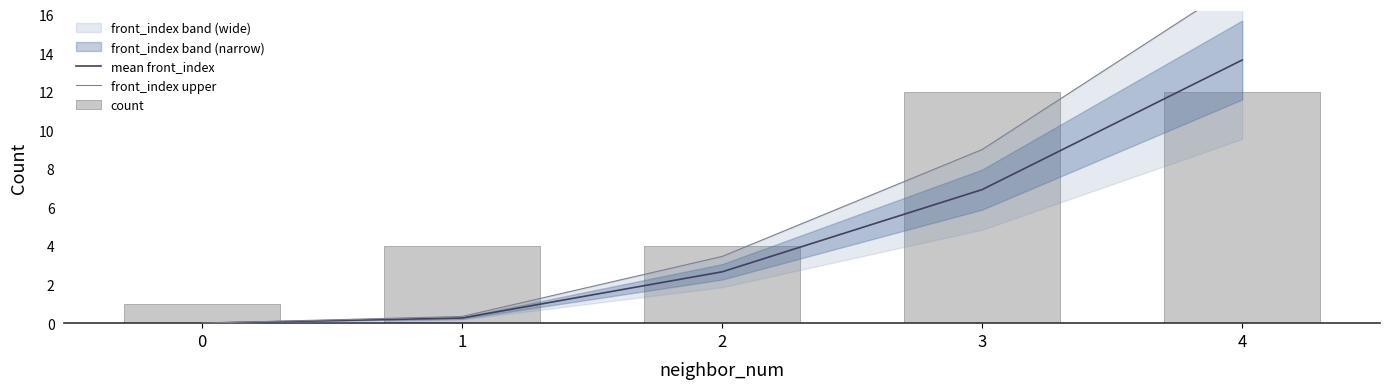

Between 4 and 1, which is larger?

4